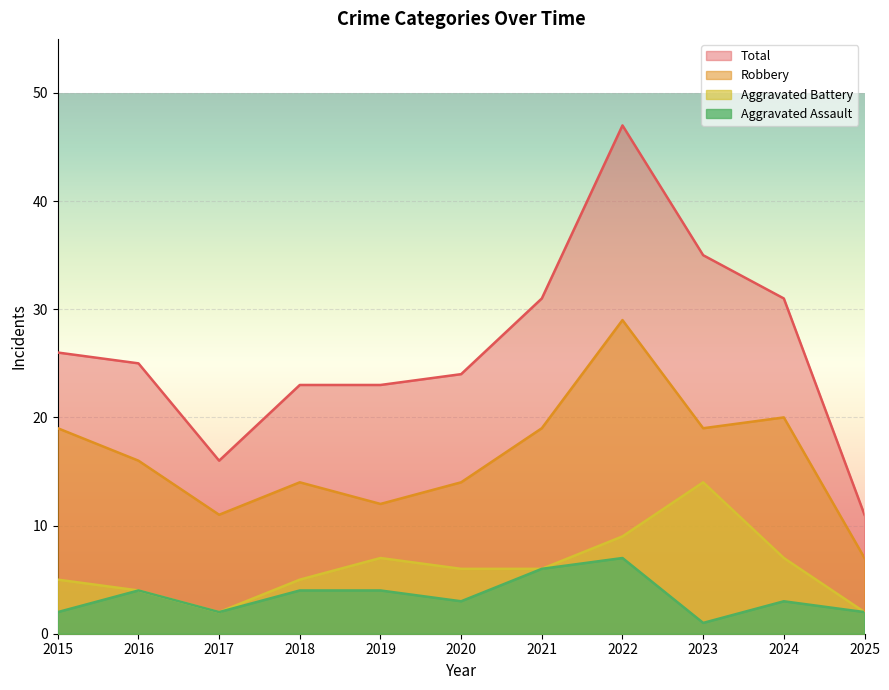

At which category does the chart reach its minimum across all series?

2023